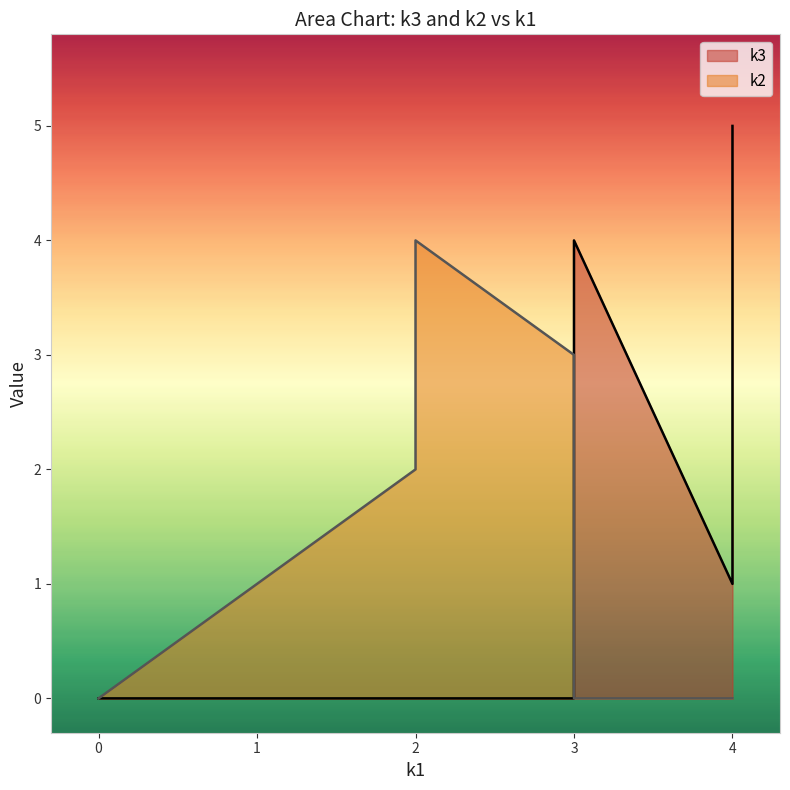

At which category does the chart reach its peak across all series?

i4